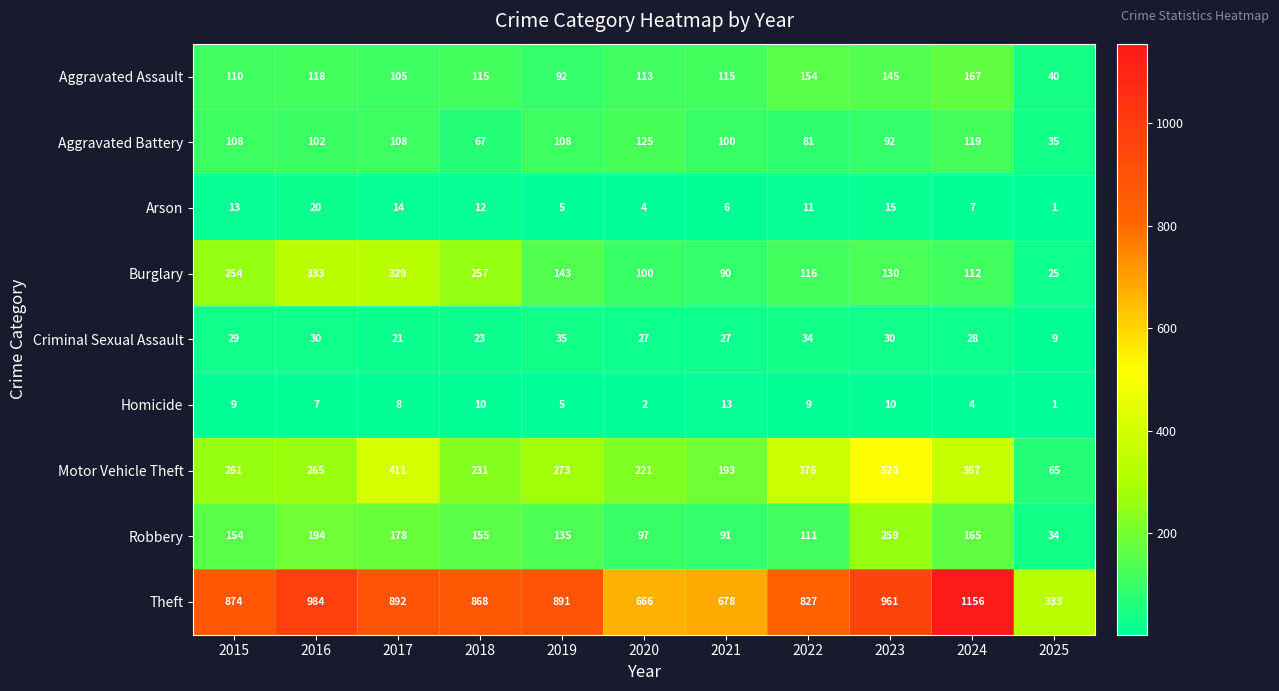

Which series has the largest total across all categories?

Theft